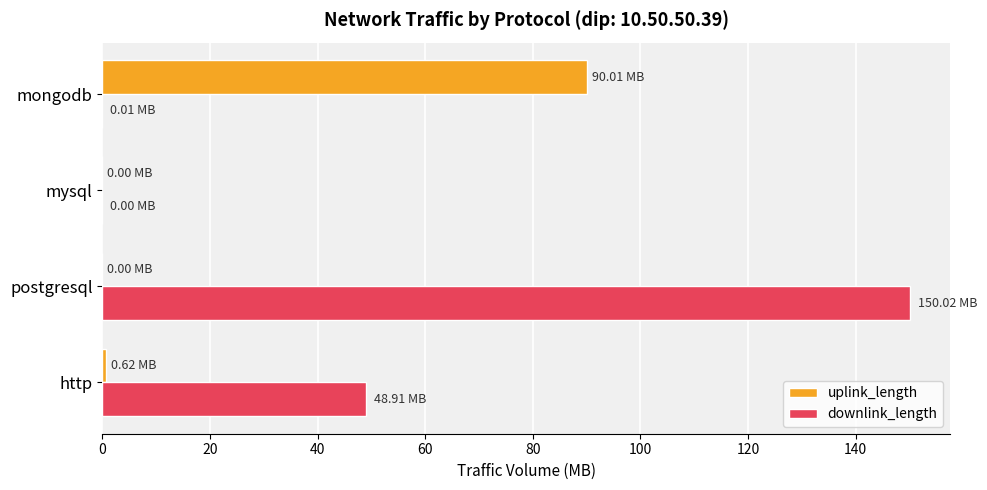

What is the average value of the downlink_length series?

49.7